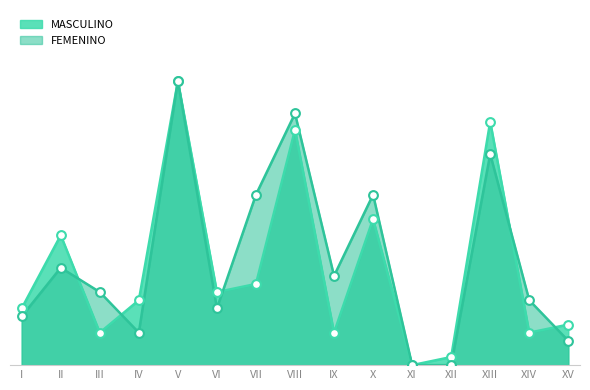

At how many categories does at least one series exceed 20?

5